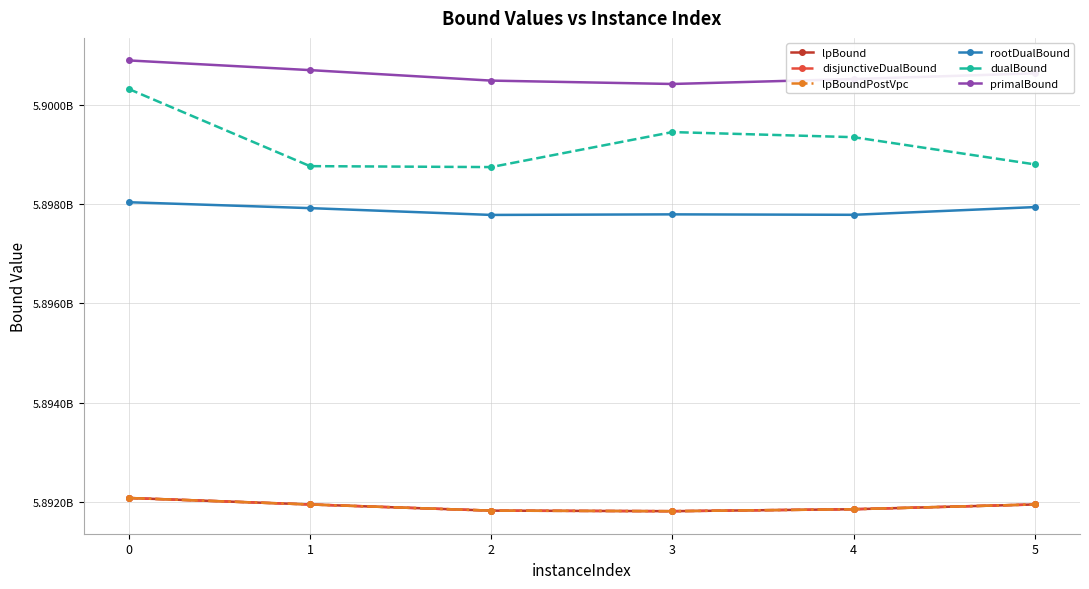

Between 5 and 2, which is larger?

5